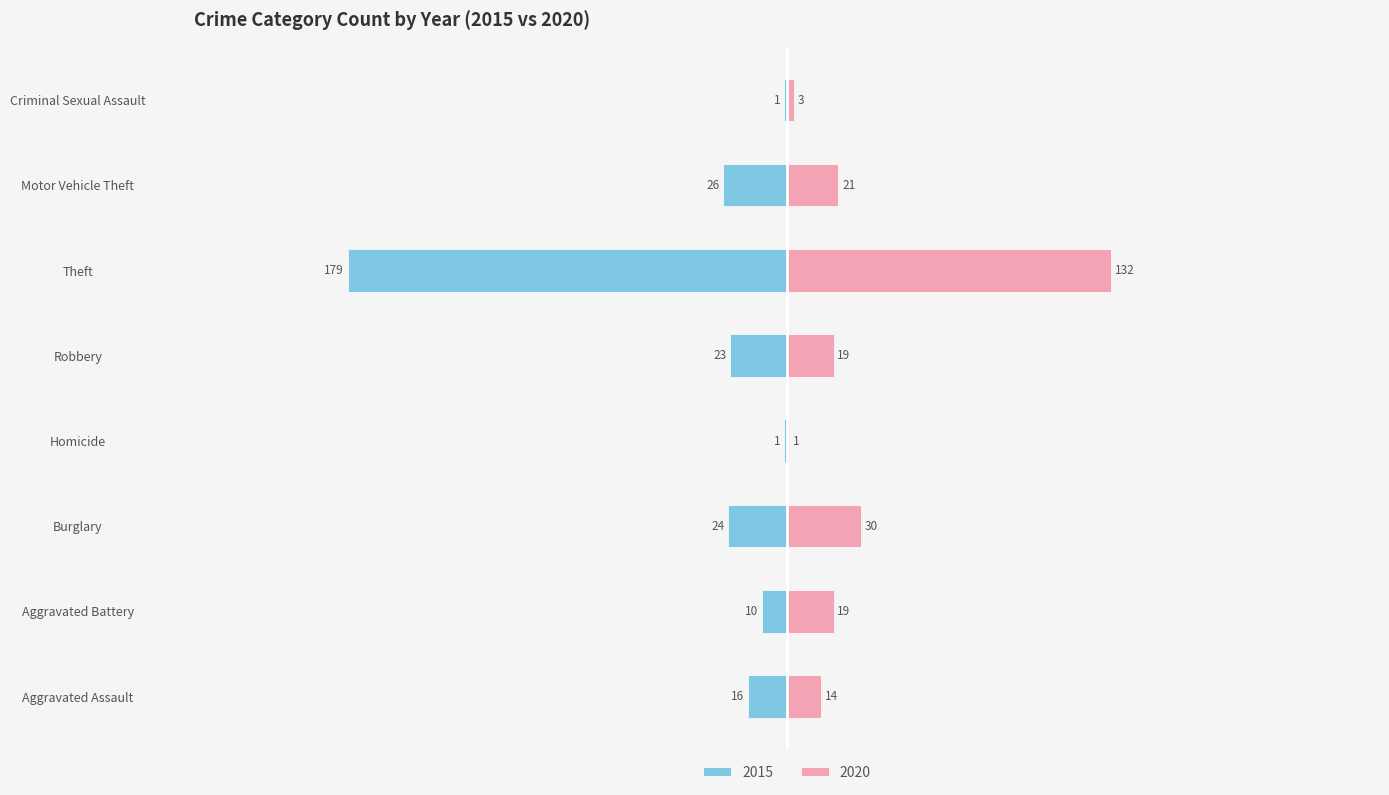

Is the value of 2015 at Aggravated Assault greater than the value of 2020 at Homicide?

No